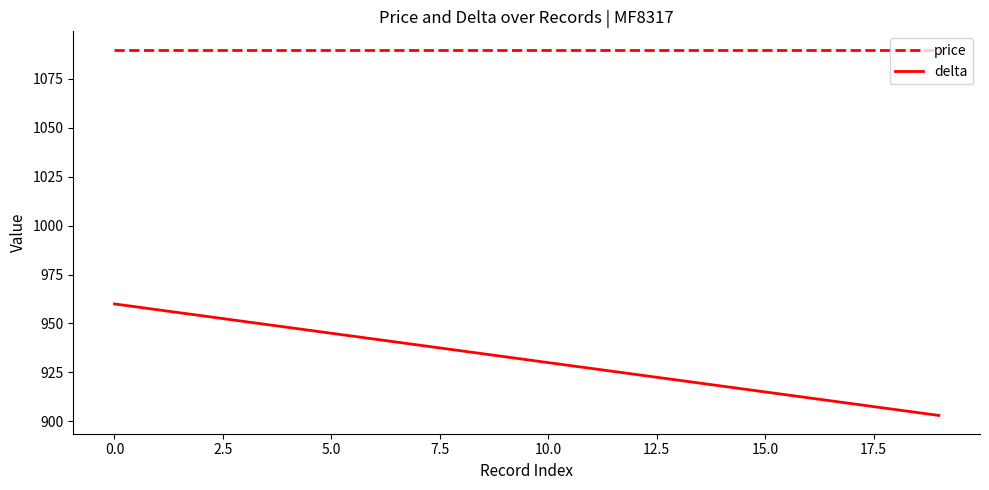

Which series has the largest total across all categories?

price